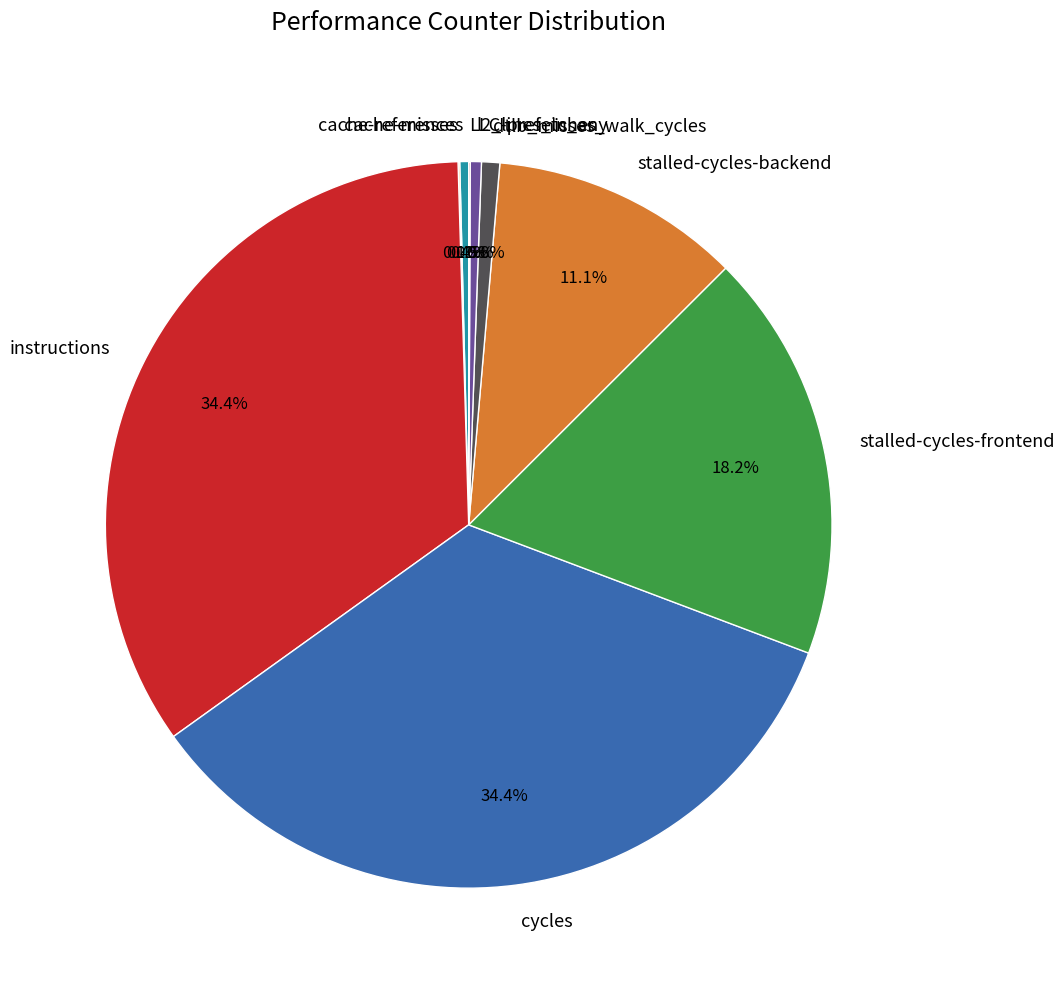

Is there a majority slice in this chart?

No